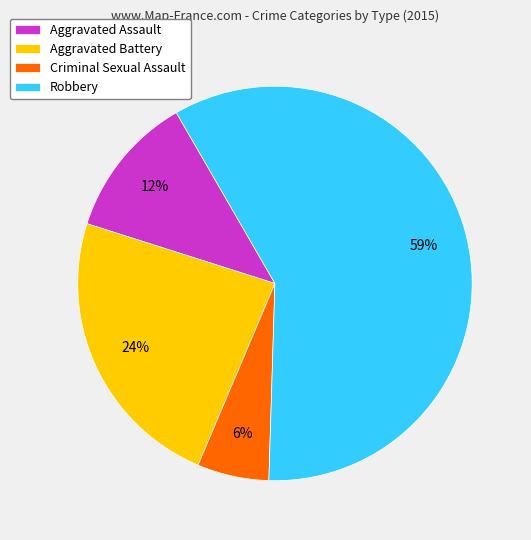

What percentage is the Criminal Sexual Assault slice, to the nearest percent?

6%